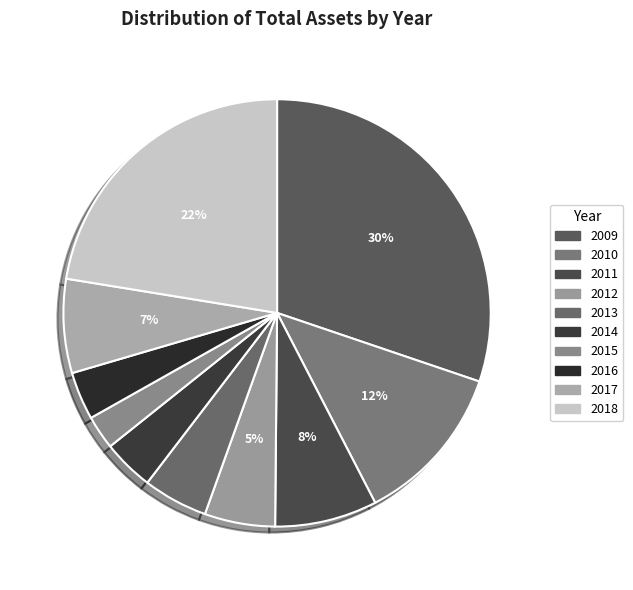

Count the number of slices in the pie.

10